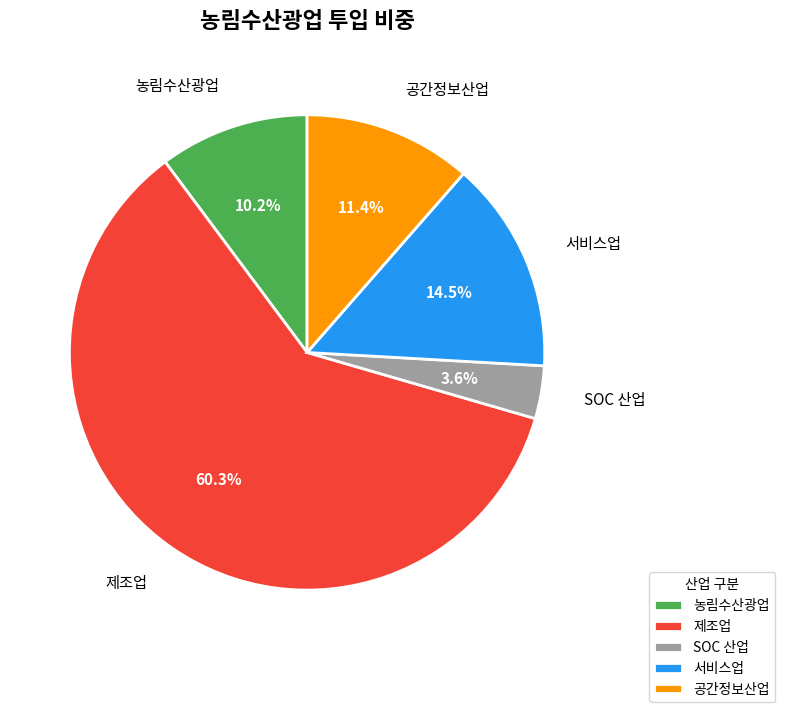

Which category has the biggest portion of the pie?

제조업